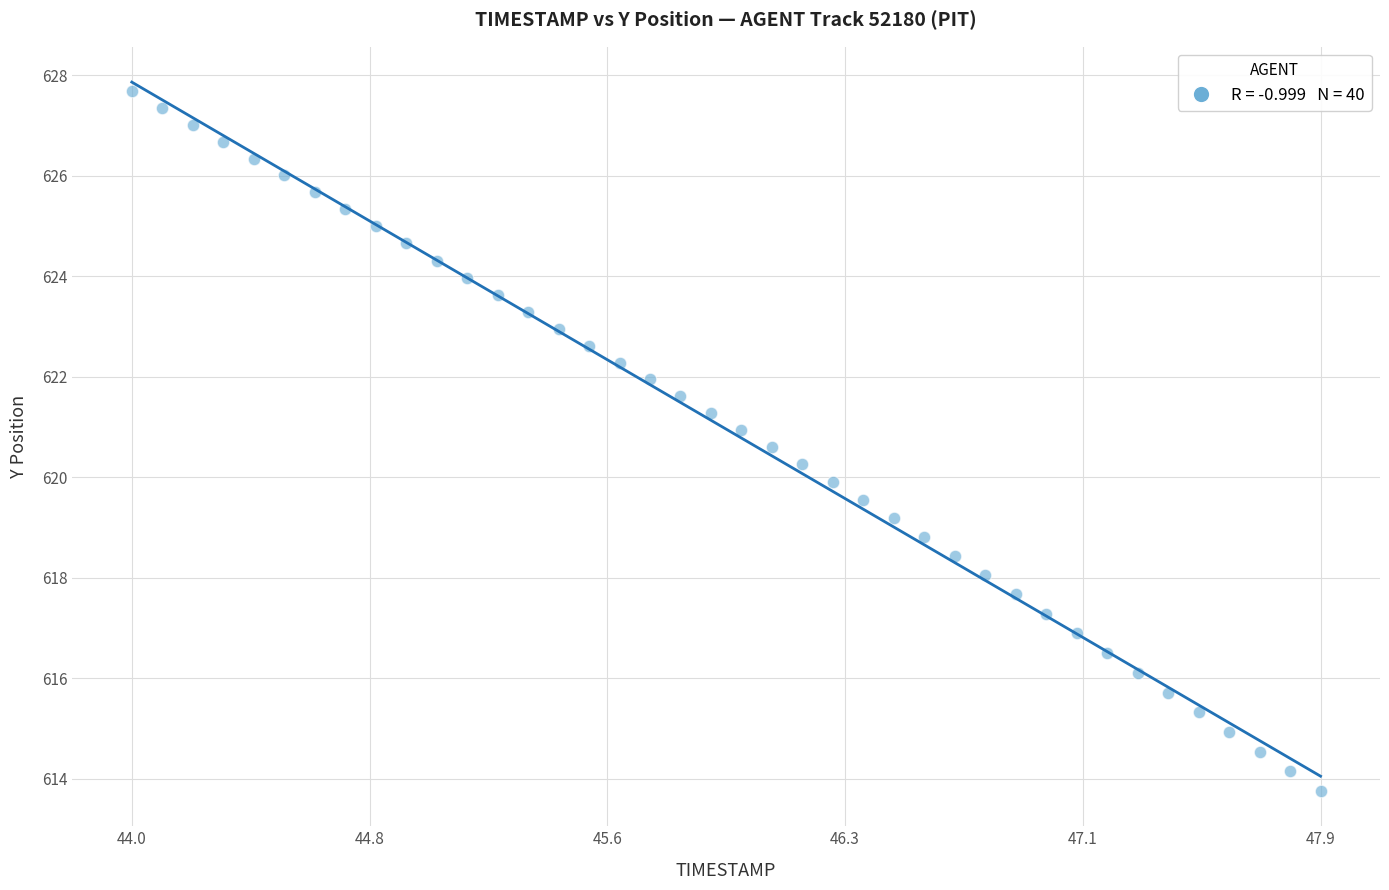

What is the range of X values (max minus min)?

3.9